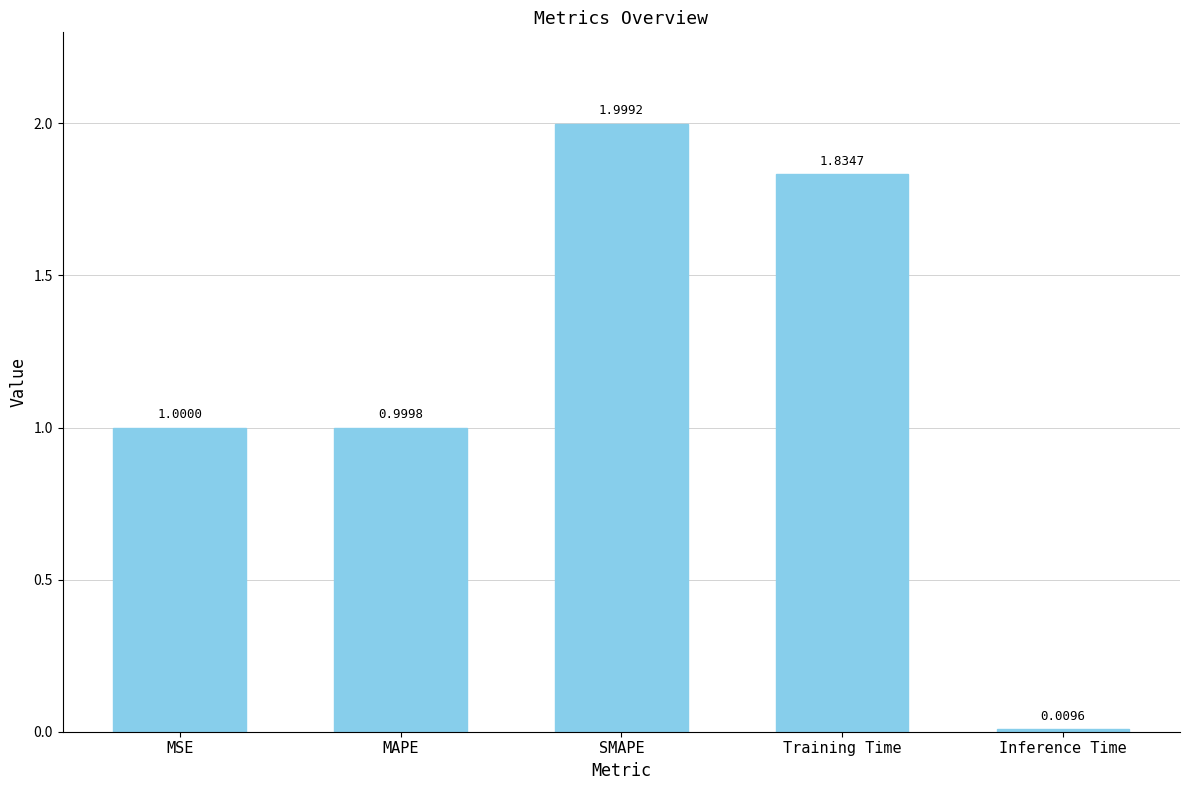

What is the greatest value displayed?

2.0